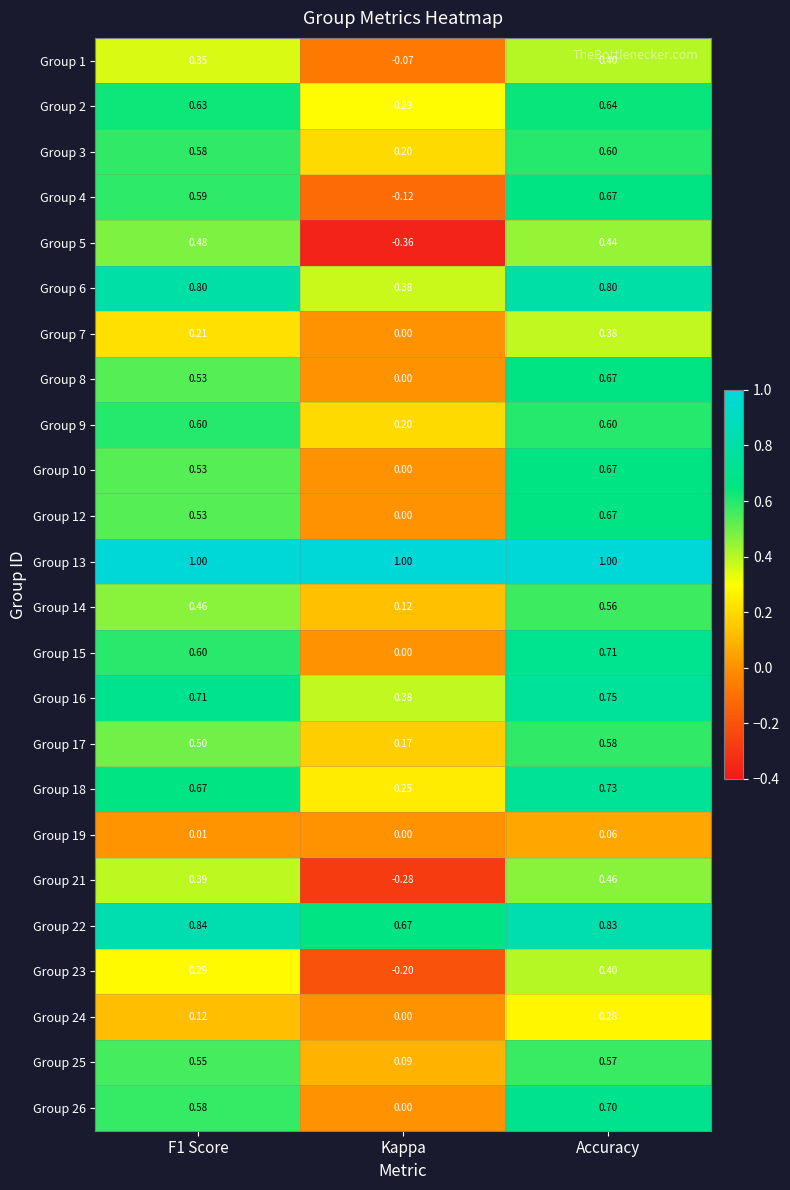

Is the value of Group 17 at F1 Score greater than the value of Group 21 at F1 Score?

Yes